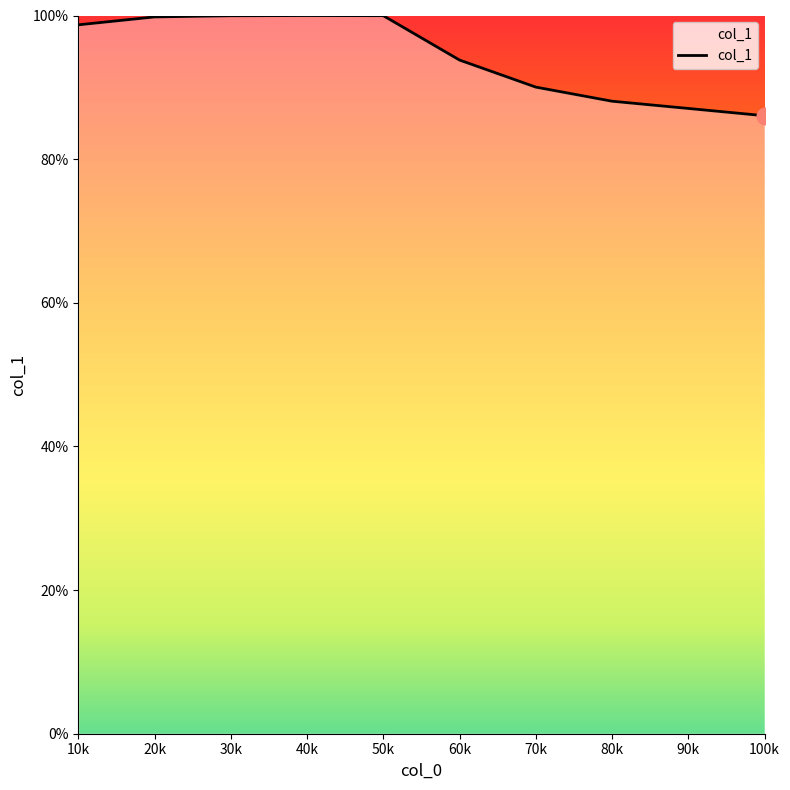

Approximately how many times larger is the value at 70k compared to 10k?

0.9